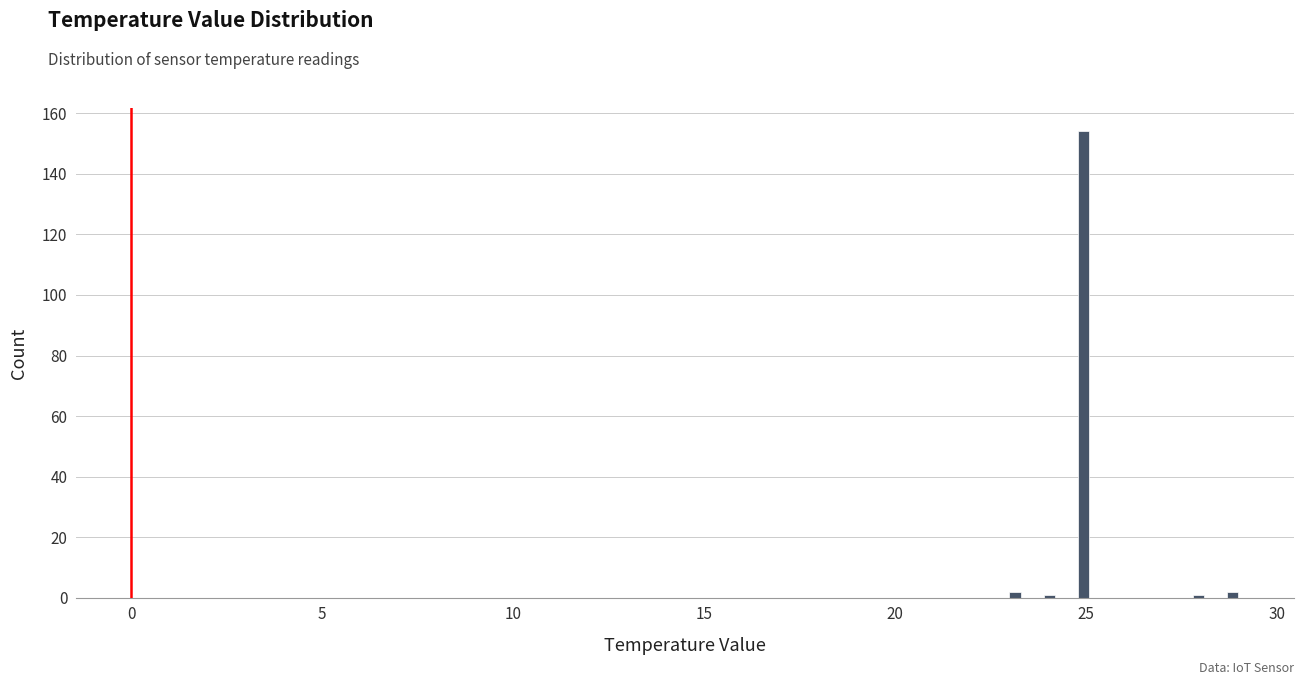

Read against the x-axis, roughly where is the centre of the tallest bar?

25.0